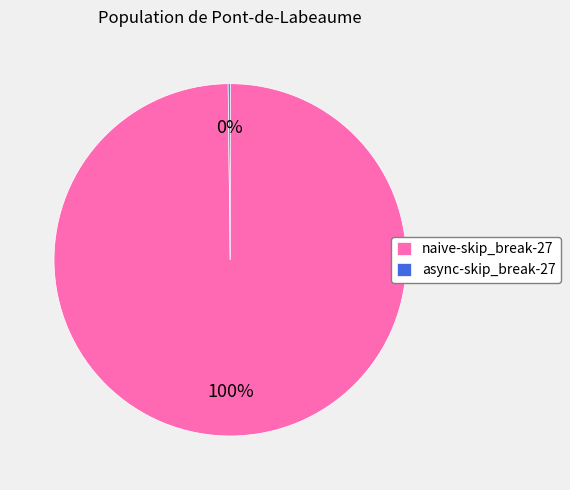

What is the largest slice in the pie chart?

naive-skip_break-27